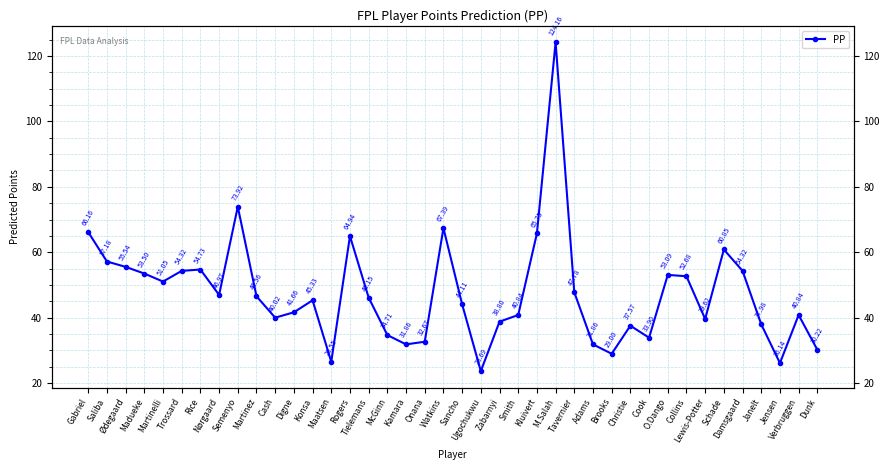

What is the difference between the maximum and minimum values?

100.5